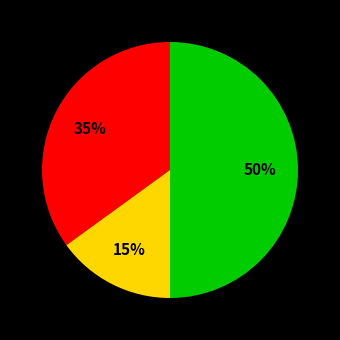

To the nearest percent, what is the average slice percentage?

33%